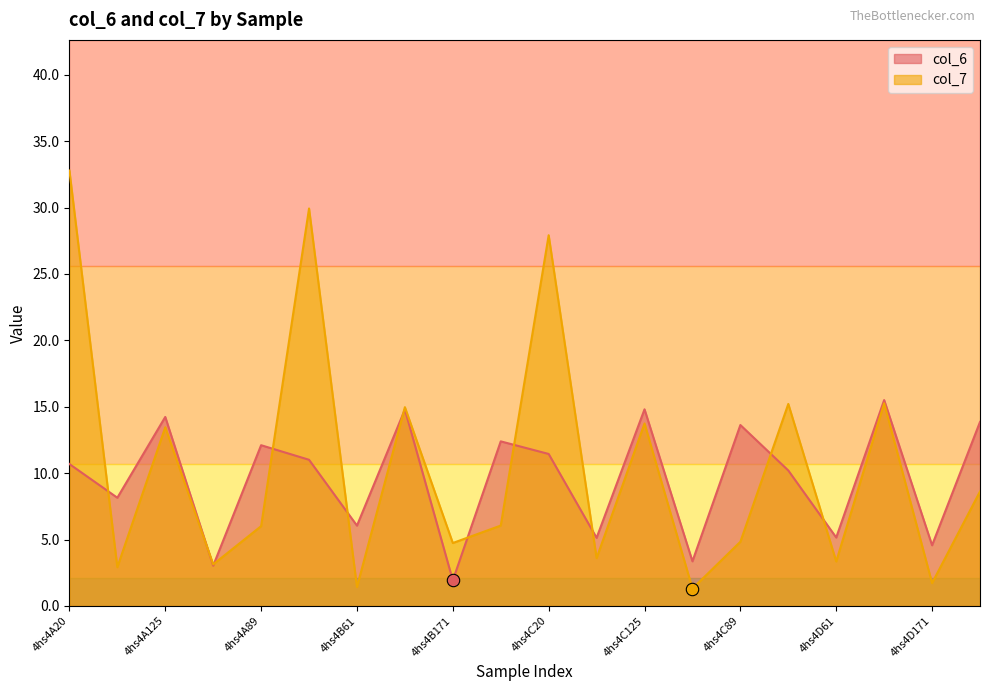

Which series has the largest total across all categories?

col_7